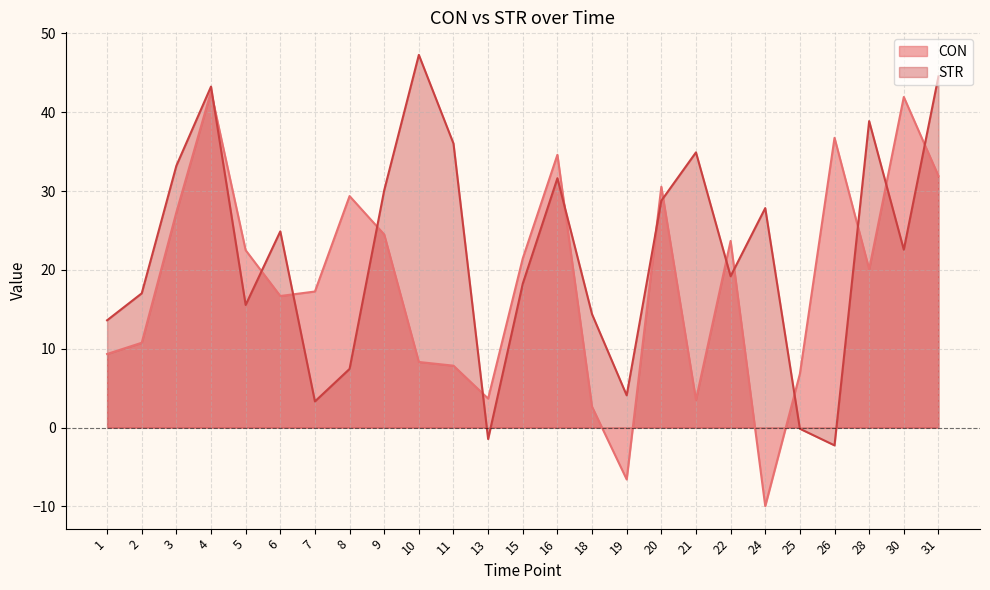

True or false: CON has more than 2 points higher than both neighbors.

True